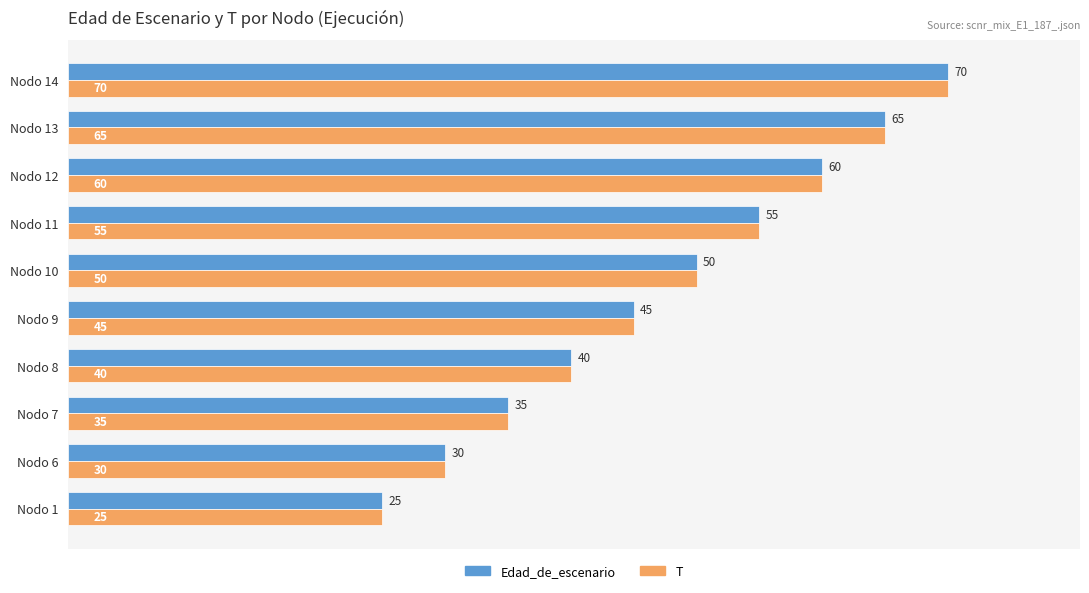

Is it true that Edad_de_escenario equals 97 at Nodo 12?

False